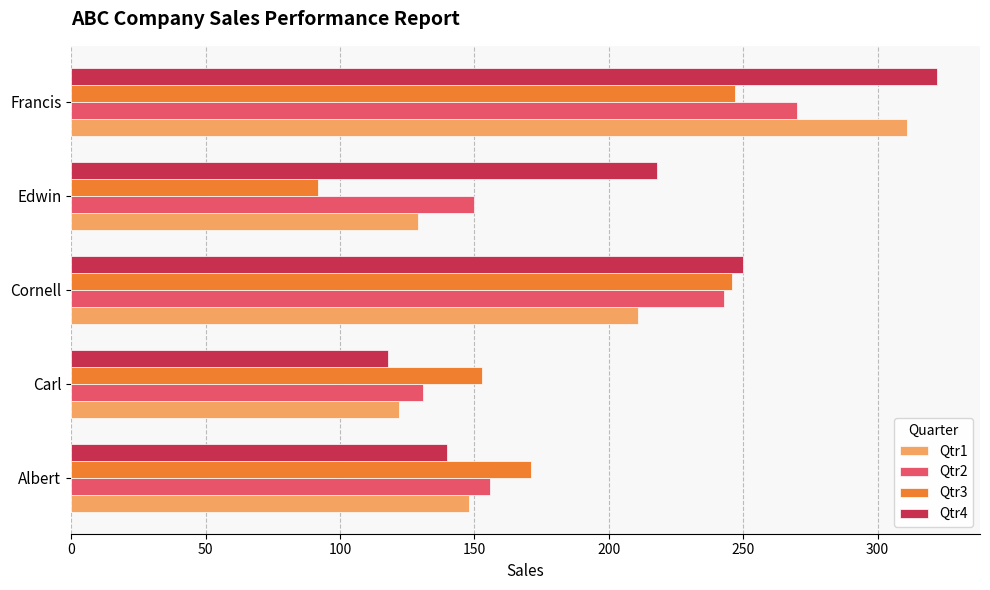

Which series has the largest total across all categories?

Qtr4